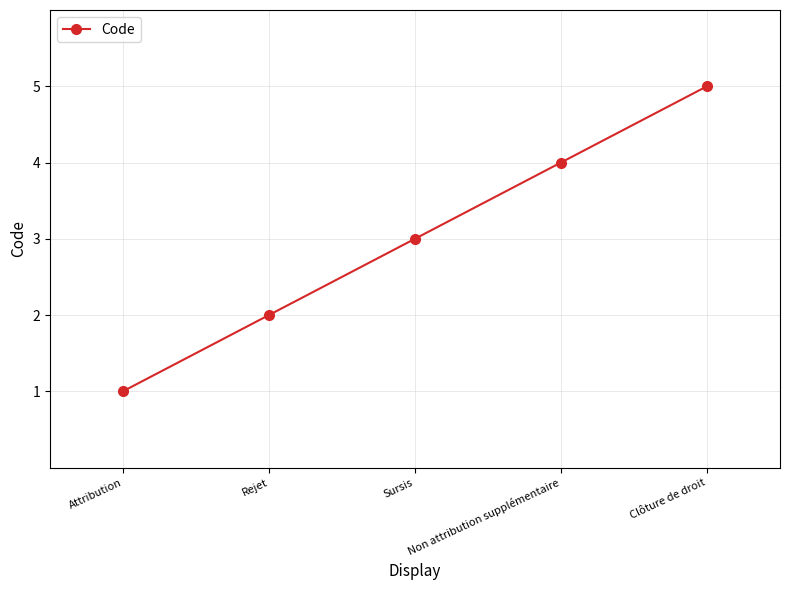

Reading left to right, extract all data points from this chart.

Attribution=1	Rejet=2	Sursis=3	Non attribution supplémentaire=4	Clôture de droit=5